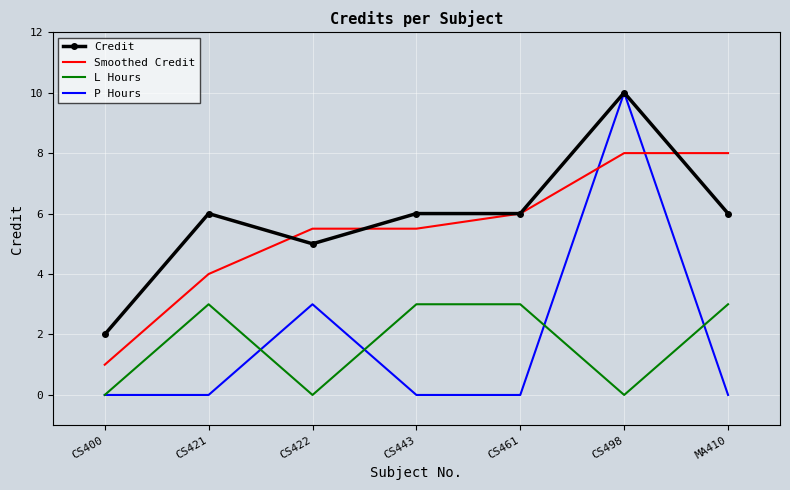

The value of L Hours at CS422 is 0.0. True or false?

True